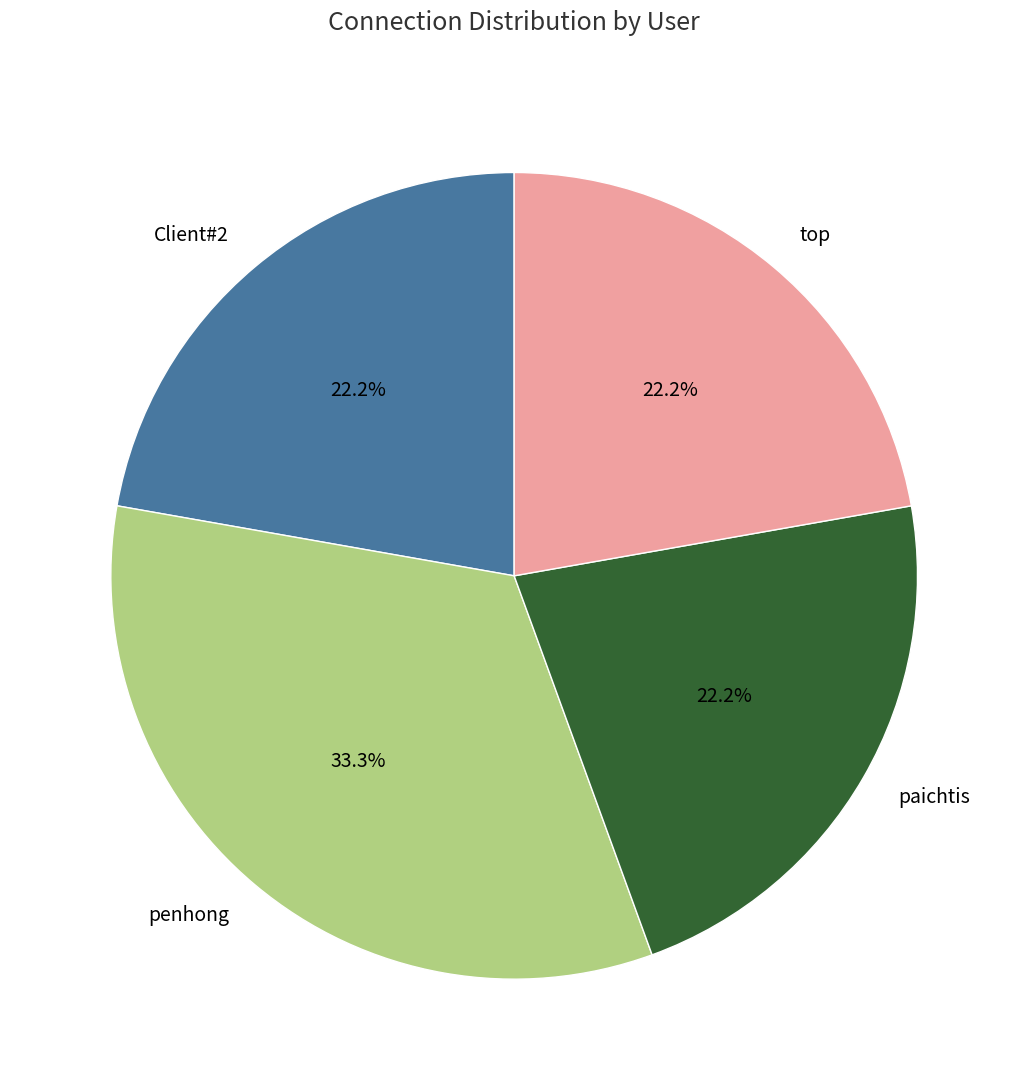

Count the number of slices in the pie.

4